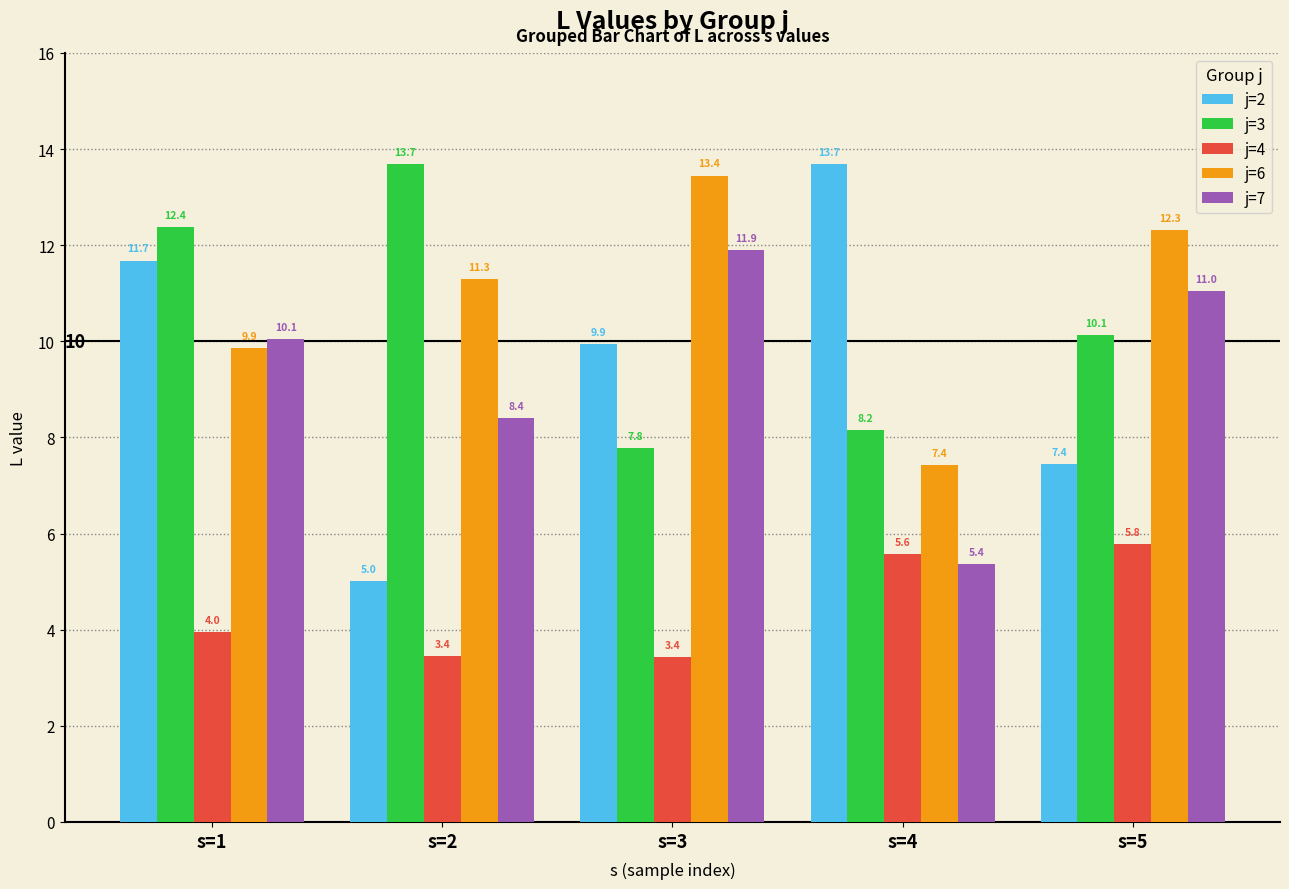

What is the difference between the j=7 values at s=3 and s=4?

6.5